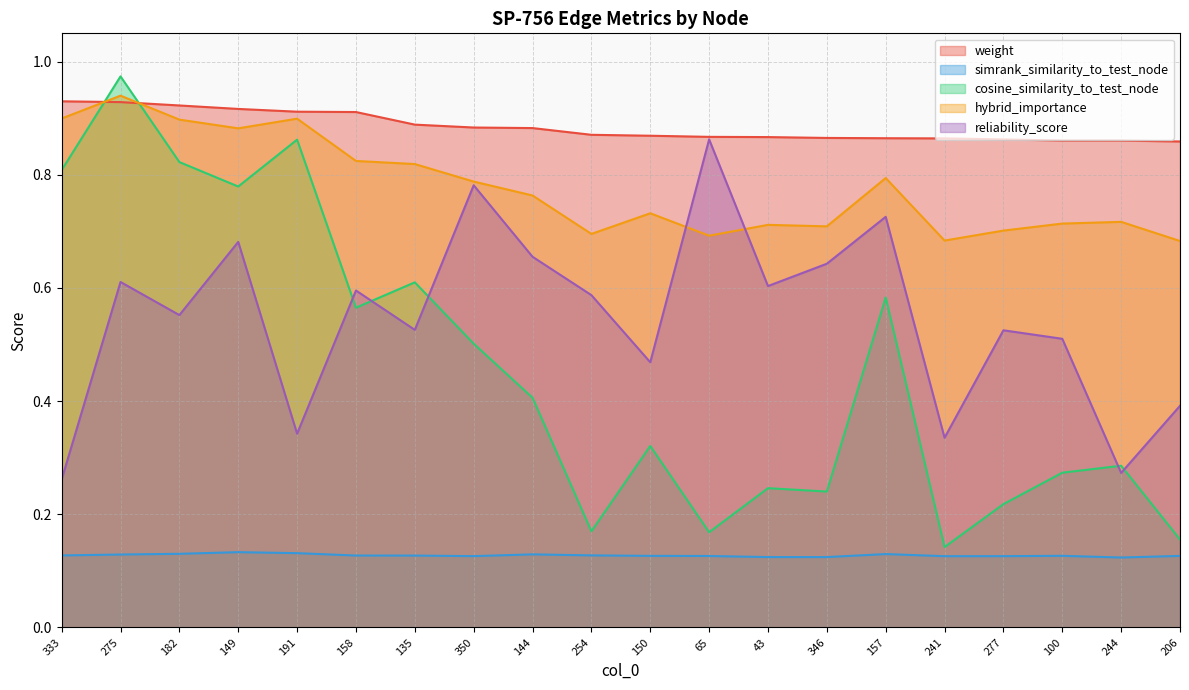

Count the reliability_score values in the range 0 to 1.

20